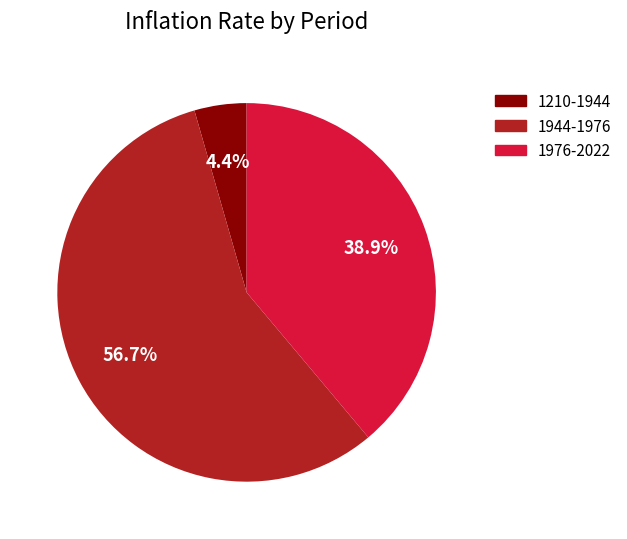

The 1976-2022 slice represents 47% of the pie. True or false?

False